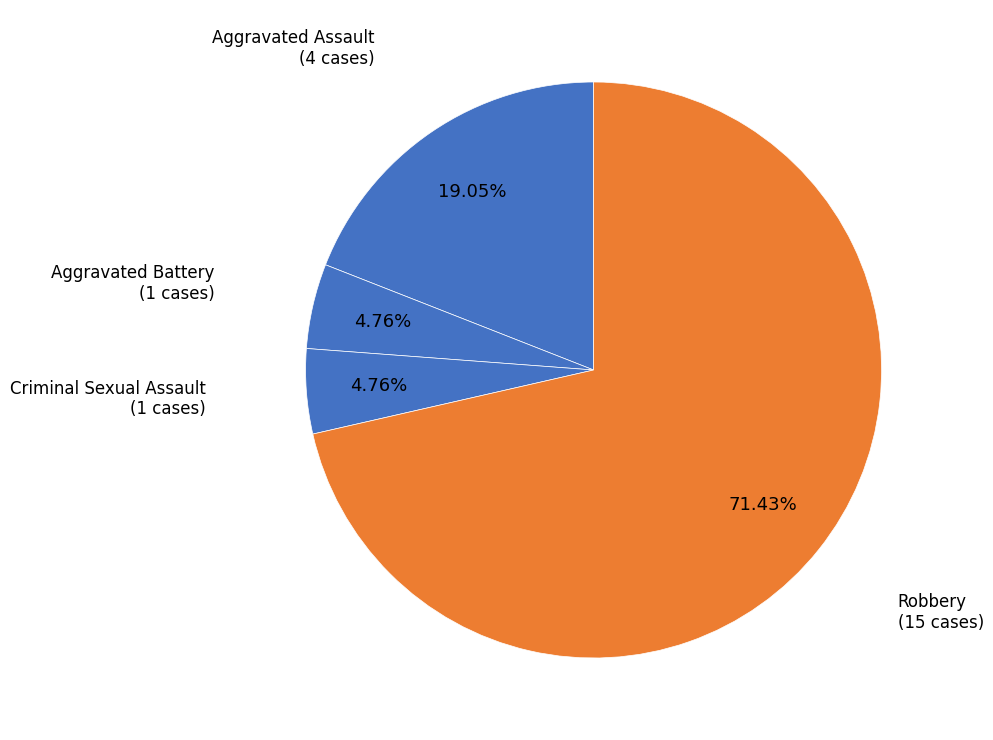

How many slices are in this pie chart?

4